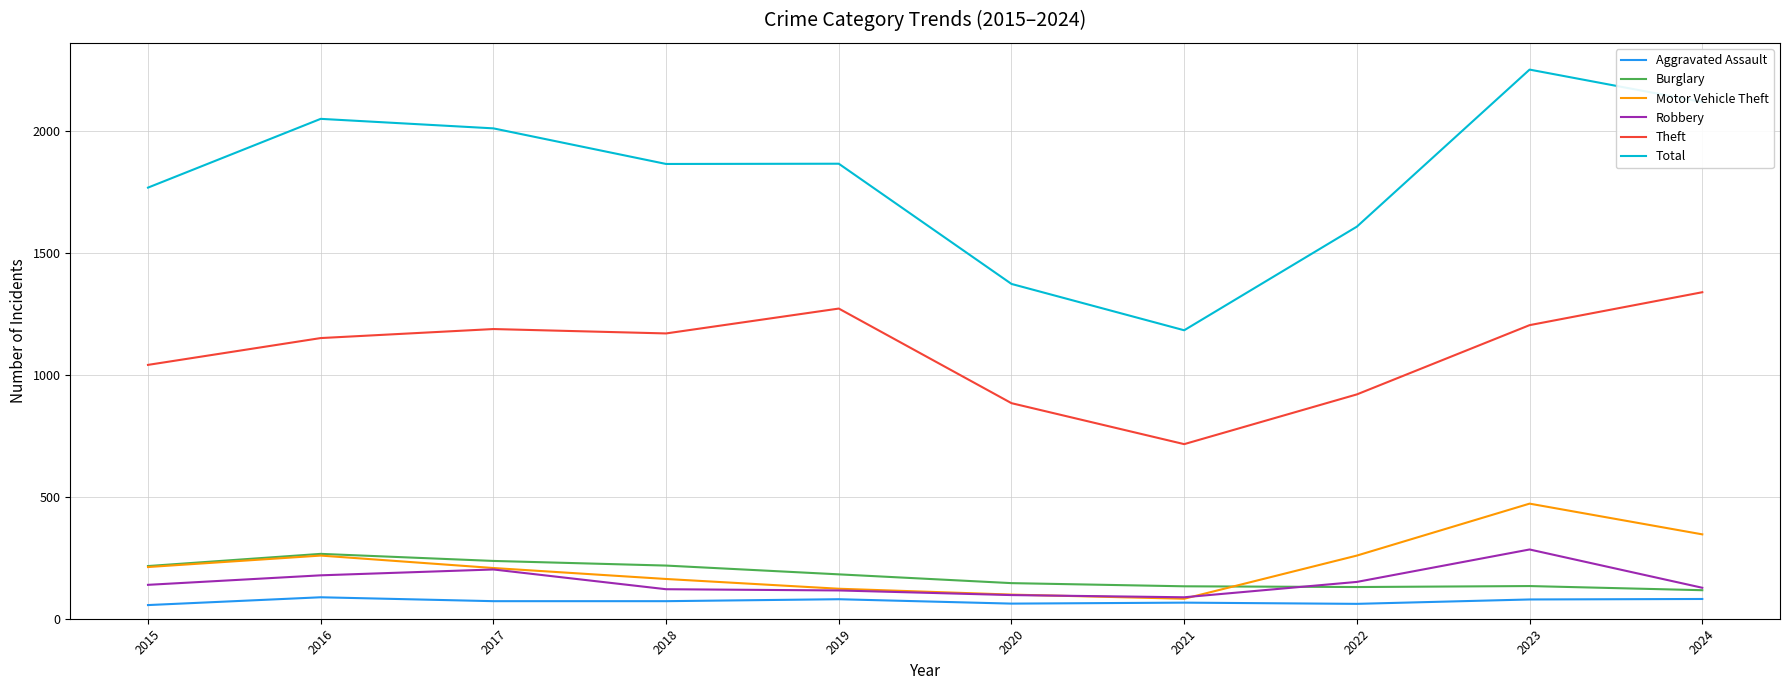

True or false: Total has a value of 423 at 2020.

False